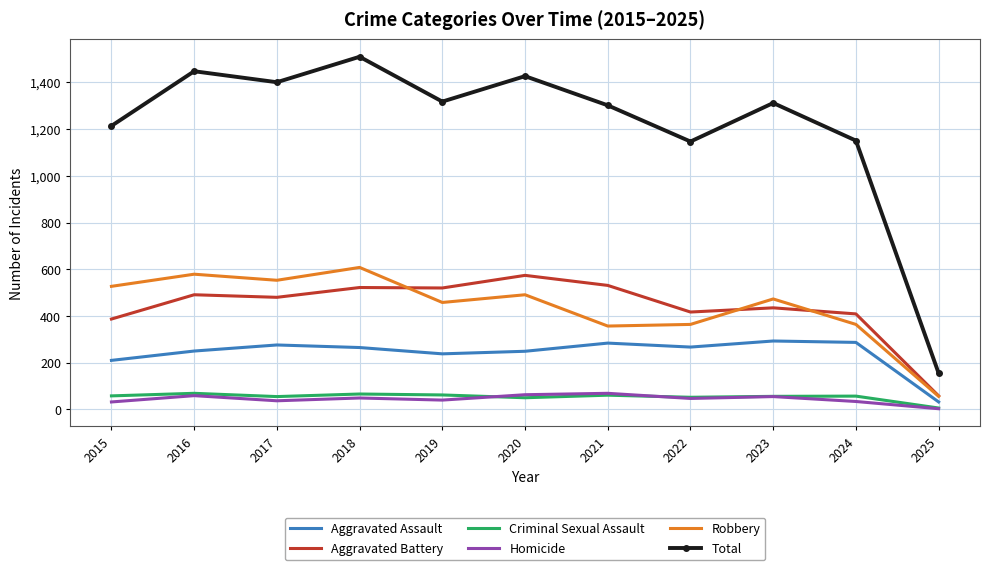

Which series changed the most between 2021 and 2025?

Total